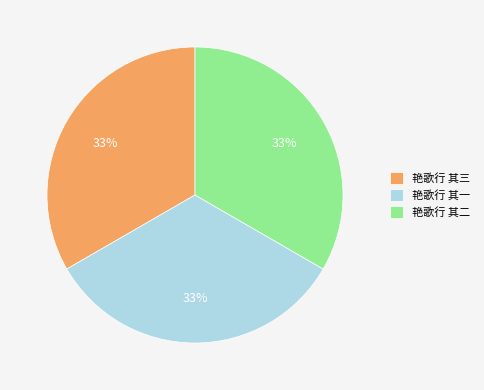

Is it true that 艳歌行 其二 is 33% of the pie?

True